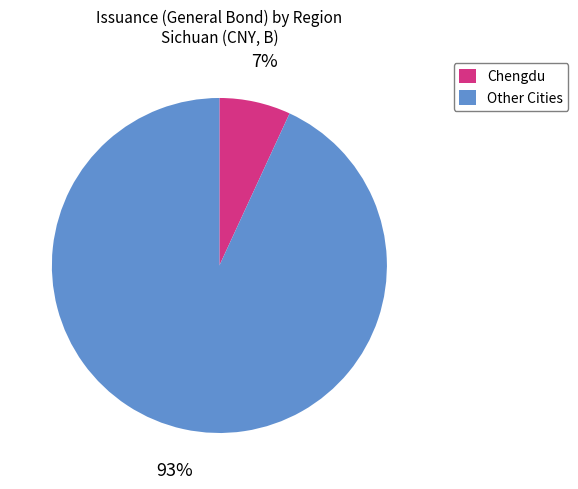

Combined, do Chengdu and Other Cities account for over 50%?

Yes